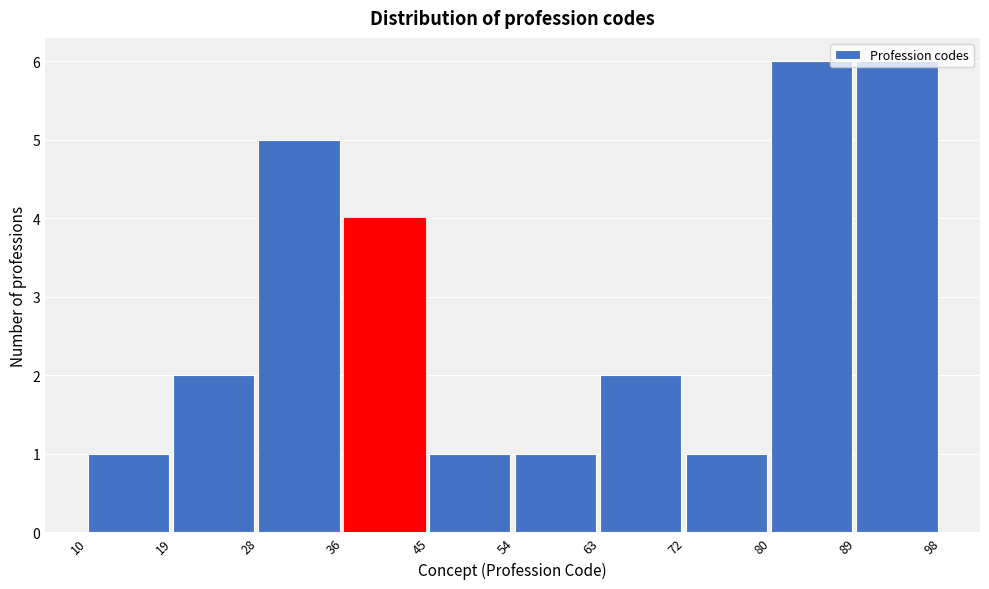

Reading left to right, transcribe this chart: for each bar, give the range it covers on the x-axis and its height. The values are not printed on the chart, so give them approximately, as read against the axis.

10 to 19: 1
19 to 28: 2
28 to 36: 5
36 to 45: 4
45 to 54: 1
54 to 63: 1
63 to 72: 2
72 to 80: 1
80 to 89: 6
89 to 98: 6